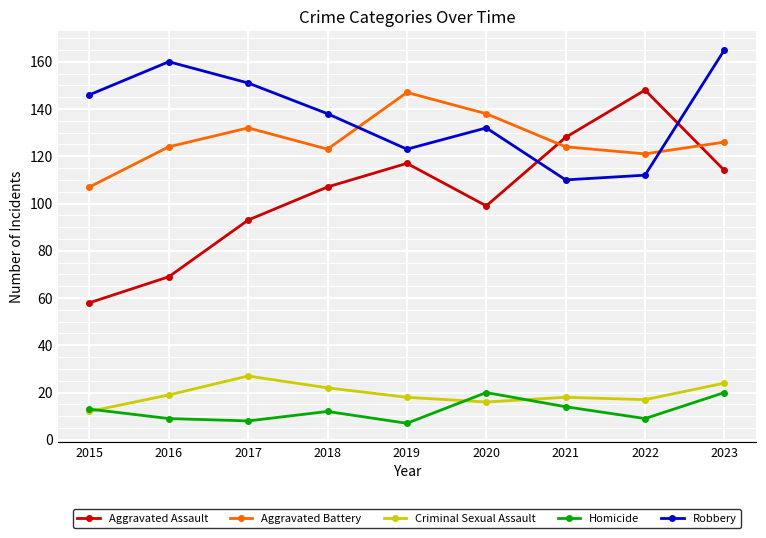

What is the smallest value displayed?

7